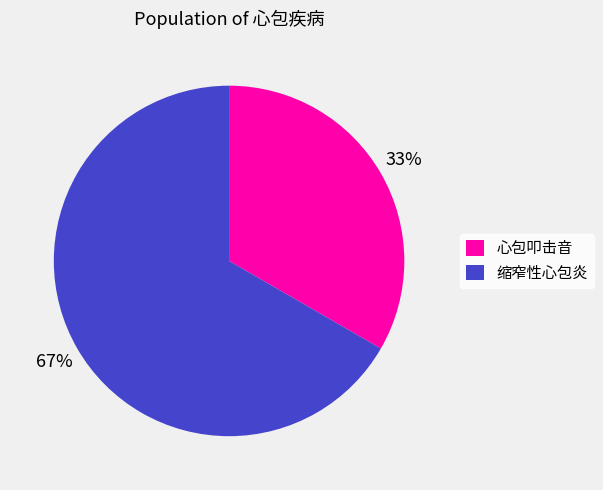

Does any single category account for the majority?

Yes